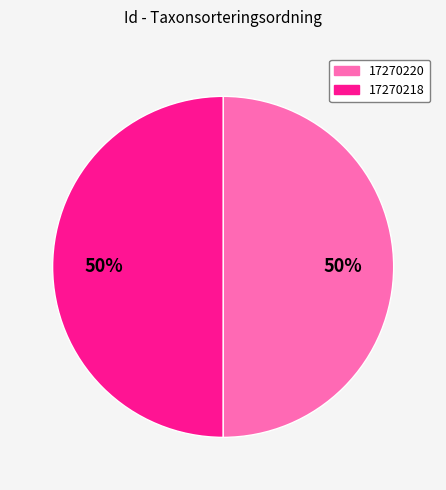

Do 17270218 and 17270220 together represent more than half of the pie?

Yes